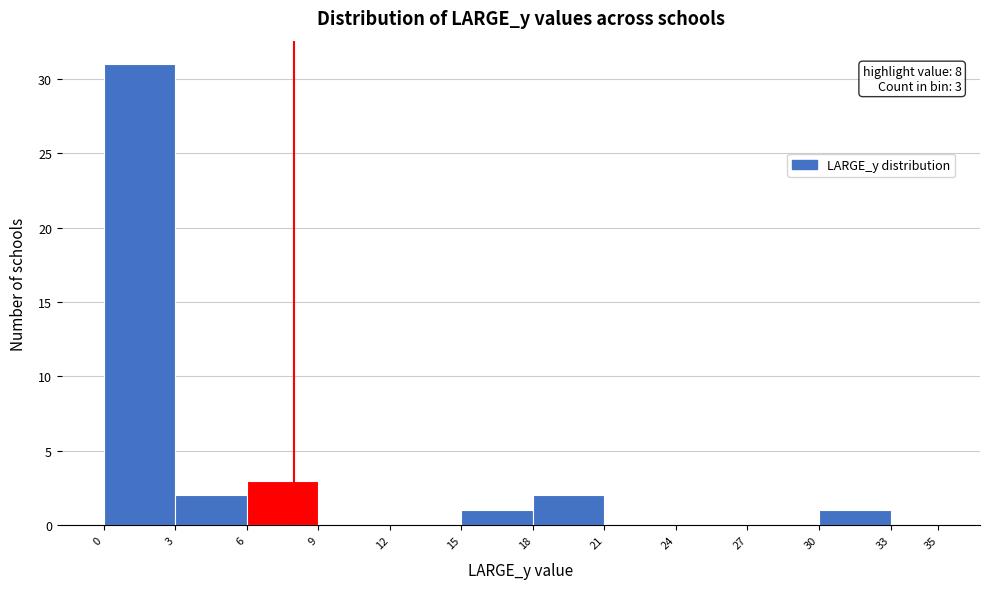

Over which range of the x-axis is the bar tallest?

0 to 3